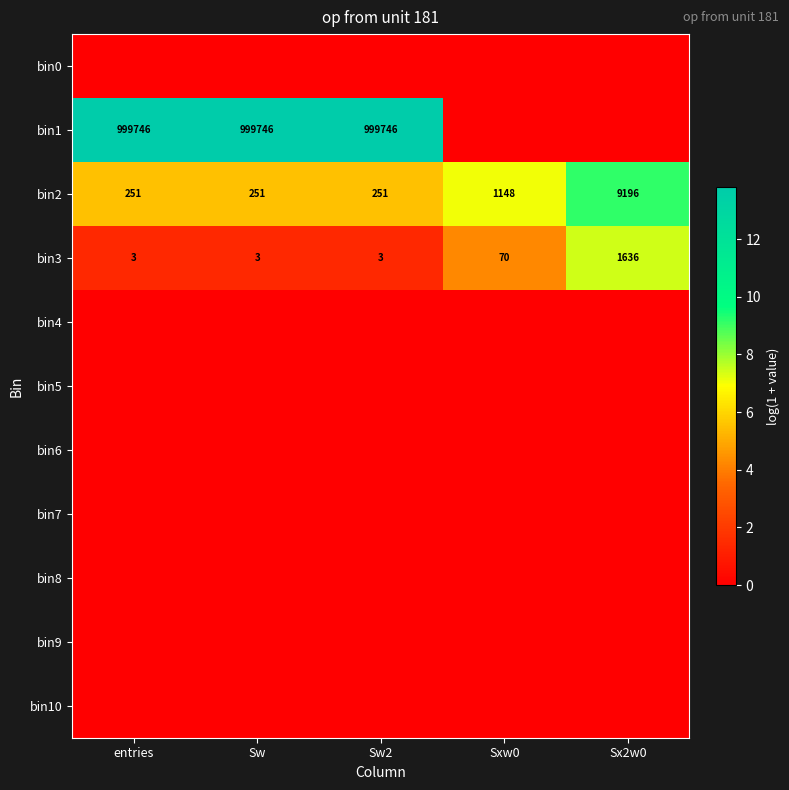

What value does the bin3 series have at entries?

3